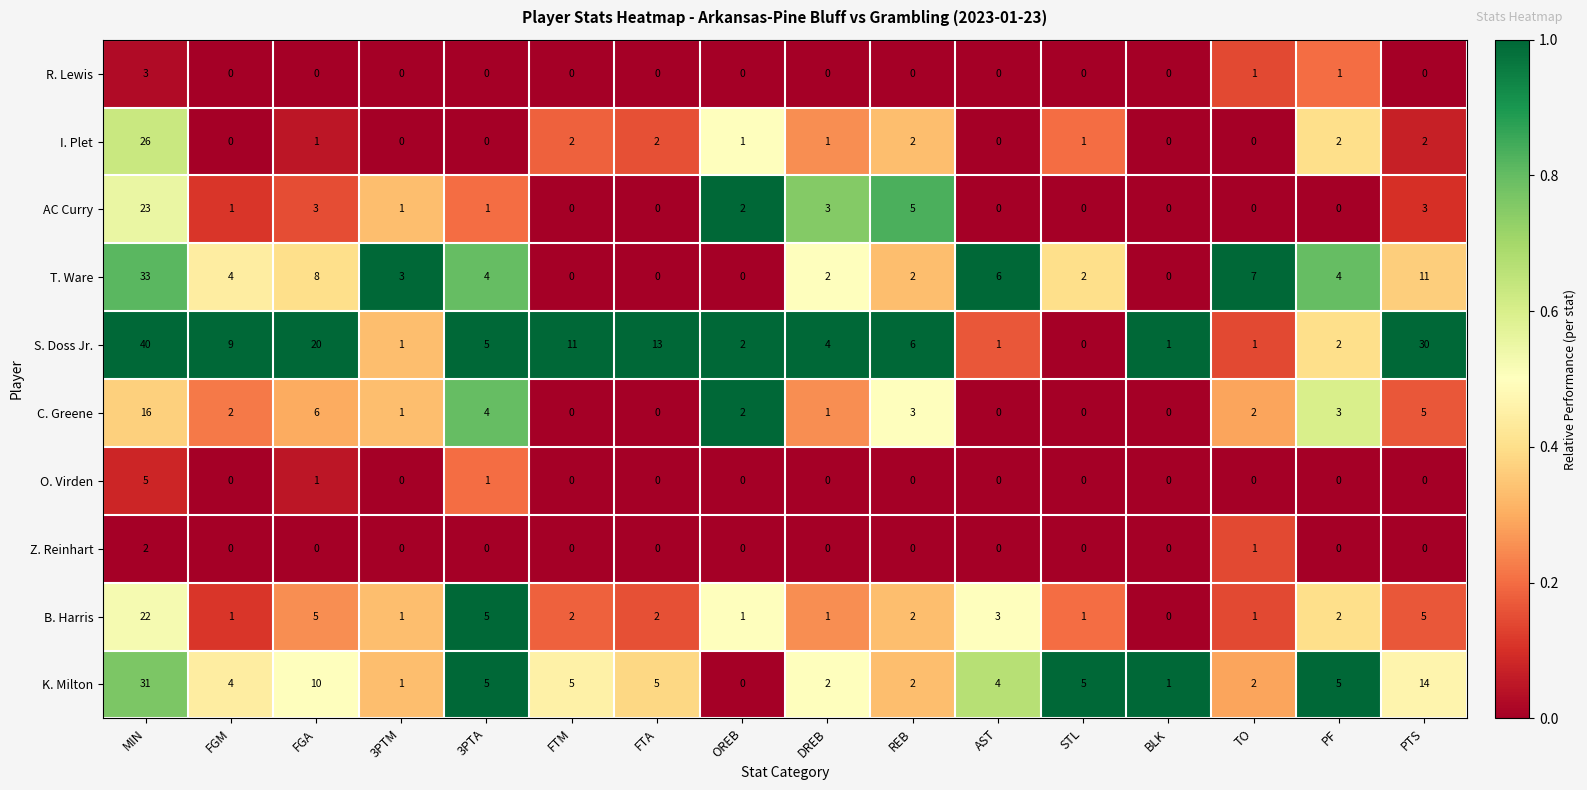

What is the greatest value displayed?

40